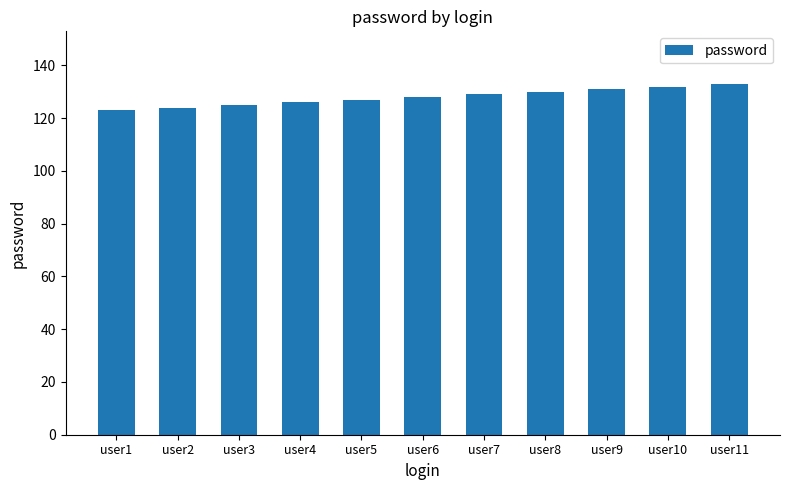

What is the maximum value shown in the chart?

133